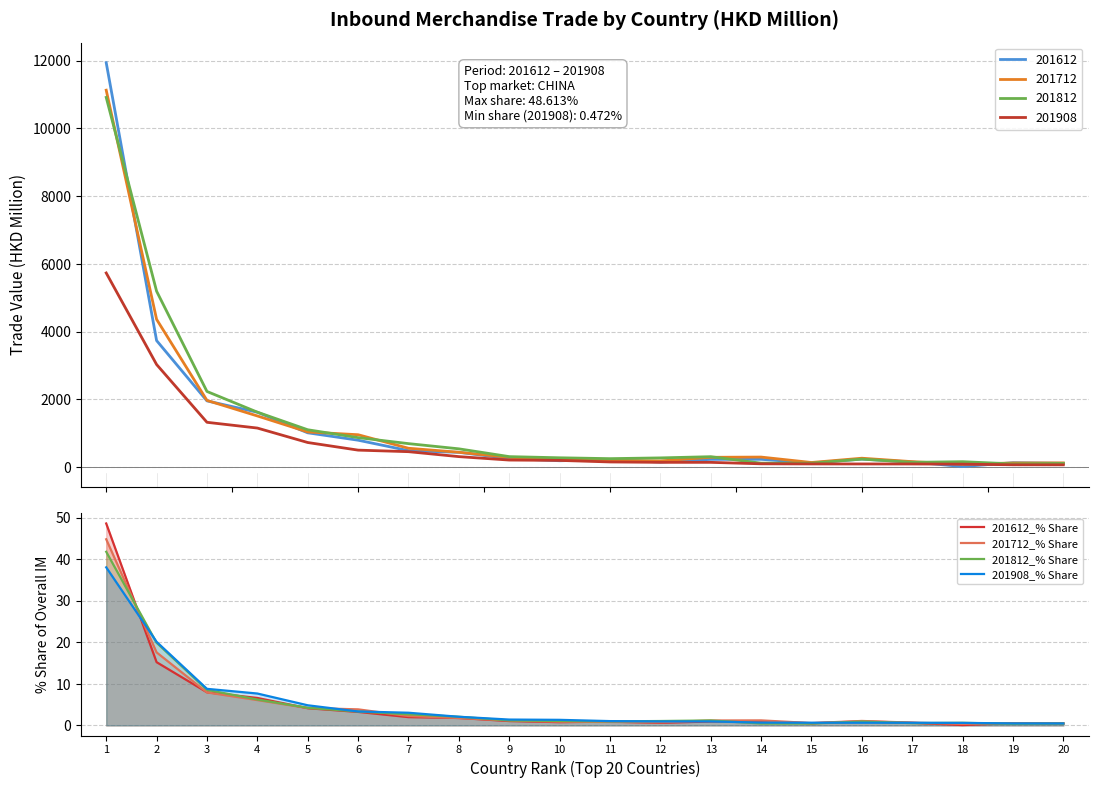

Reading left to right, what are all the values shown in this chart?

201612_% Share: 1=48.6	2=15.2	3=8.0	4=6.6	5=4.1	6=3.2	7=2.0	8=1.8	9=1.0	10=0.8	11=0.9	12=0.6	13=0.9	14=1.0	15=0.5	16=1.0	17=0.6	18=0.1	19=0.5	20=0.5
201712_% Share: 1=44.8	2=17.6	3=7.9	4=6.1	5=4.2	6=3.9	7=2.3	8=1.8	9=1.2	10=0.9	11=0.8	12=0.8	13=1.2	14=1.2	15=0.6	16=1.1	17=0.7	18=0.4	19=0.5	20=0.5
201812_% Share: 1=41.8	2=19.9	3=8.6	4=6.2	5=4.2	6=3.3	7=2.7	8=2.1	9=1.2	10=1.1	11=1.0	12=1.1	13=1.2	14=0.5	15=0.5	16=0.9	17=0.6	18=0.6	19=0.4	20=0.4
201908_% Share: 1=38.1	2=20.1	3=8.8	4=7.7	5=4.8	6=3.4	7=3.0	8=2.1	9=1.4	10=1.3	11=1.0	12=1.0	13=1.0	14=0.7	15=0.7	16=0.6	17=0.6	18=0.6	19=0.5	20=0.5